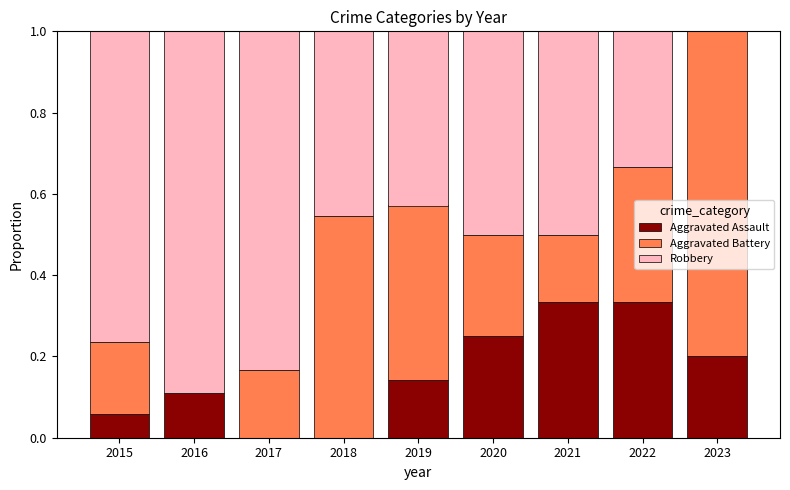

What are all the series names shown in the legend?

Aggravated Assault, Aggravated Battery, Robbery